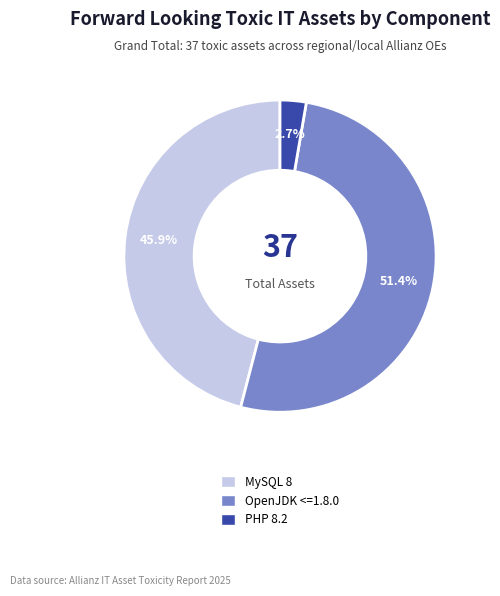

Is there any slice that represents more than half of the pie?

Yes